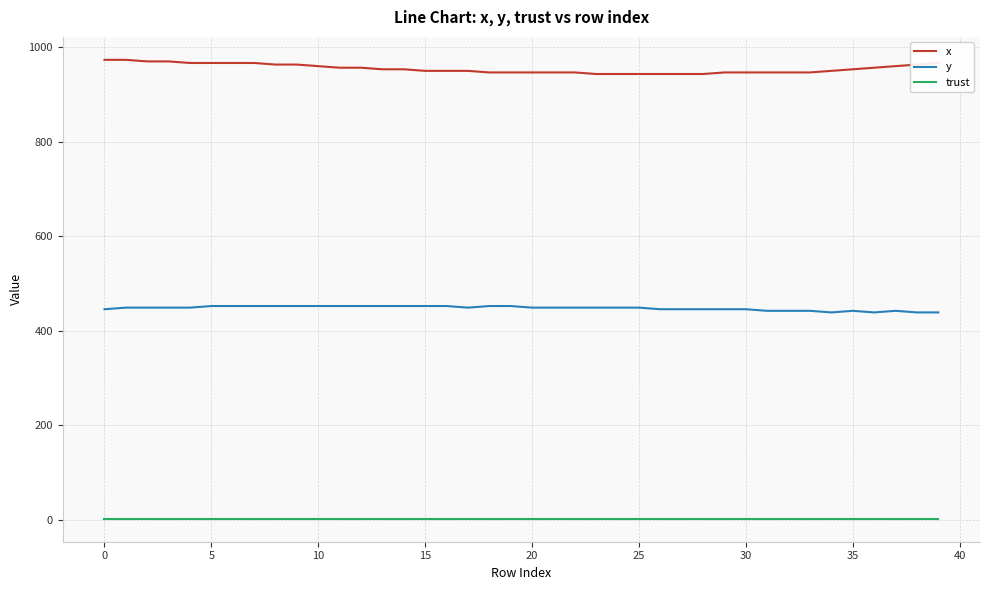

What is the greatest value displayed?

973.3